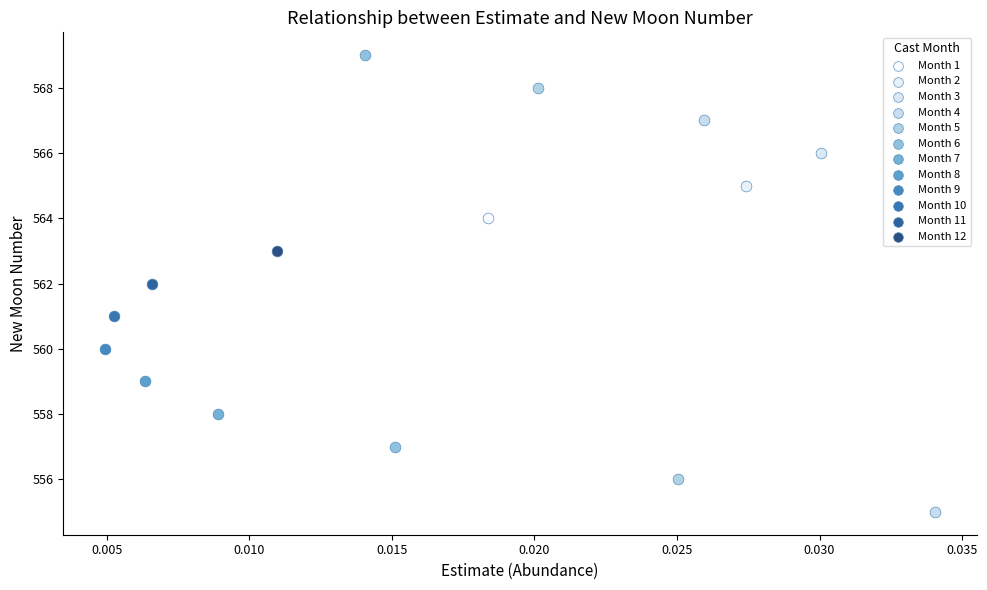

What are all the series names shown in the legend?

Month 1, Month 2, Month 3, Month 4, Month 5, Month 6, Month 7, Month 8, Month 9, Month 10, Month 11, Month 12